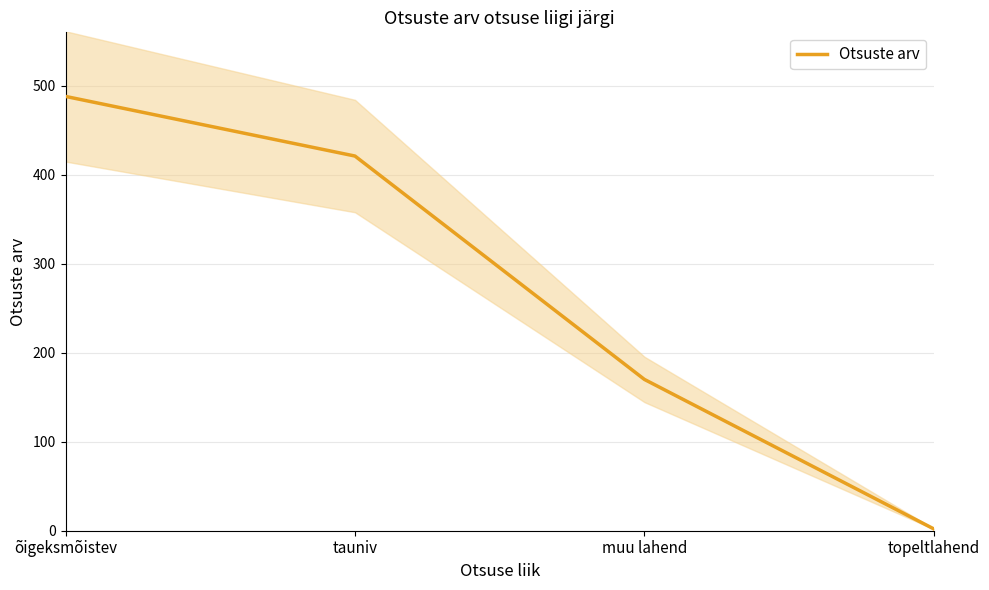

How many categories are shown in the chart?

4